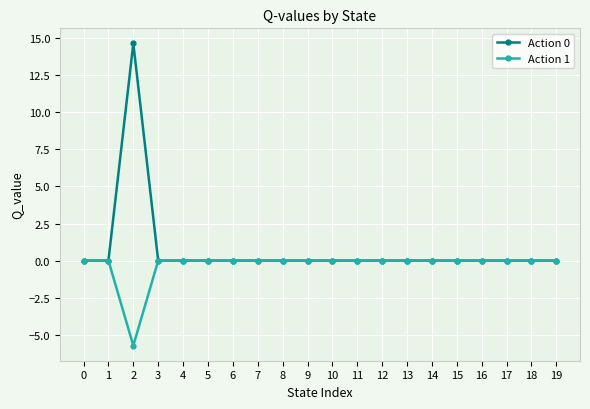

Reading left to right, what are all the values shown in this chart?

Action 0: 0.0	0.0	14.7	0.0	0.0	0.0	0.0	0.0	0.0	0.0	0.0	0.0	0.0	0.0	0.0	0.0	0.0	0.0	0.0	0.0
Action 1: 0.0	0.0	-5.7	0.0	0.0	0.0	0.0	0.0	0.0	0.0	0.0	0.0	0.0	0.0	0.0	0.0	0.0	0.0	0.0	0.0